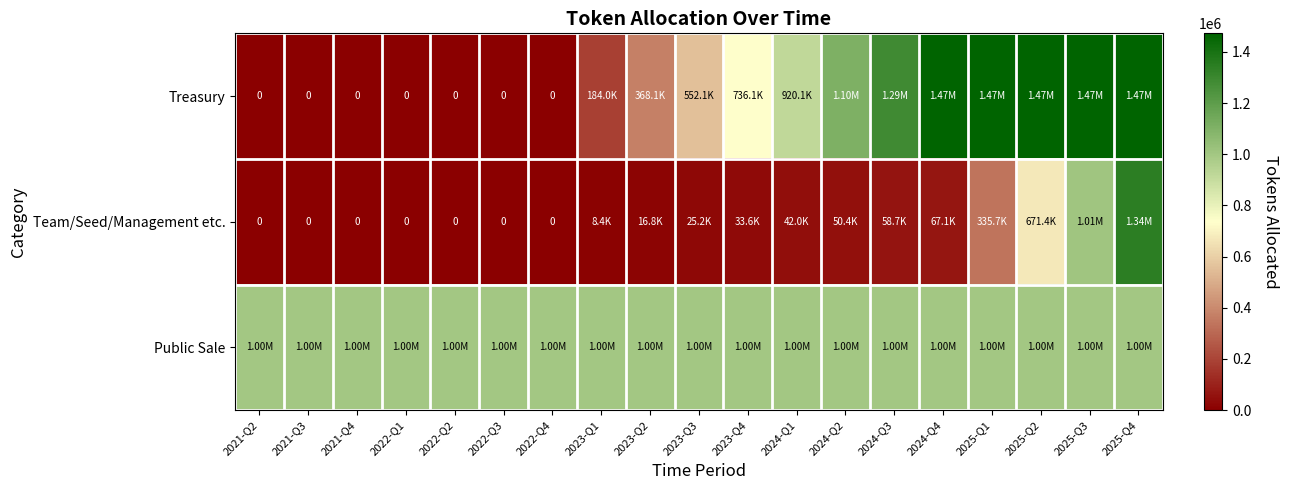

List the series in order of their overall mean, lowest first.

Team/Seed/Management etc., Treasury, Public Sale